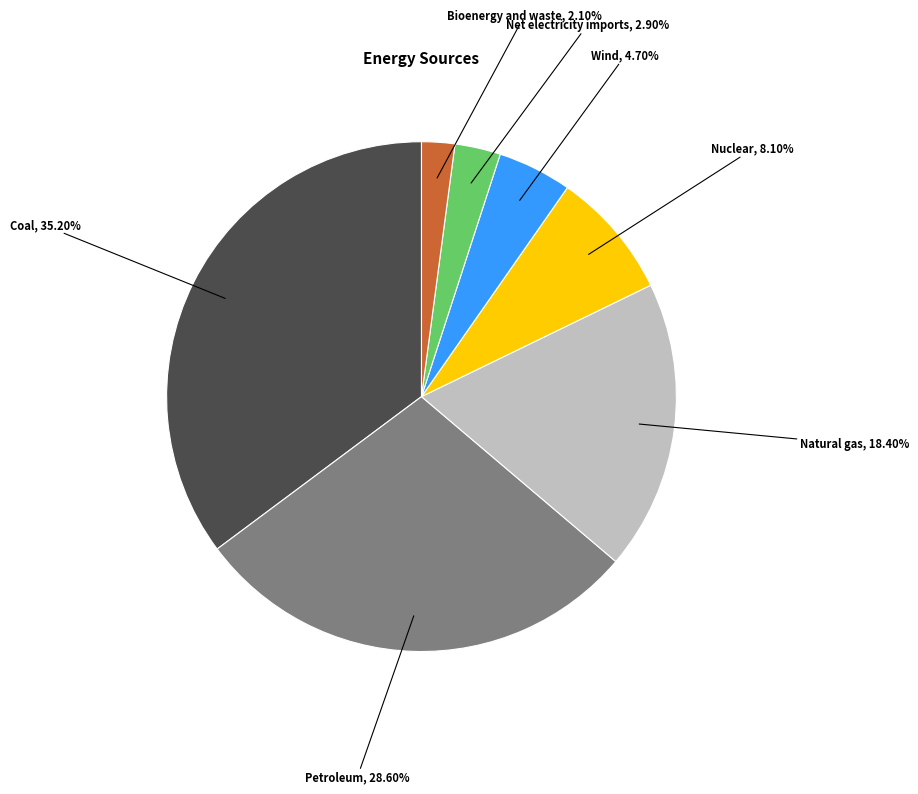

What is the largest slice in the pie chart?

Coal